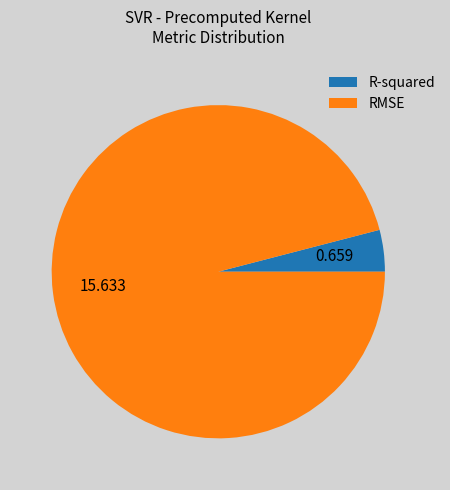

Between R-squared and RMSE, which is larger?

RMSE